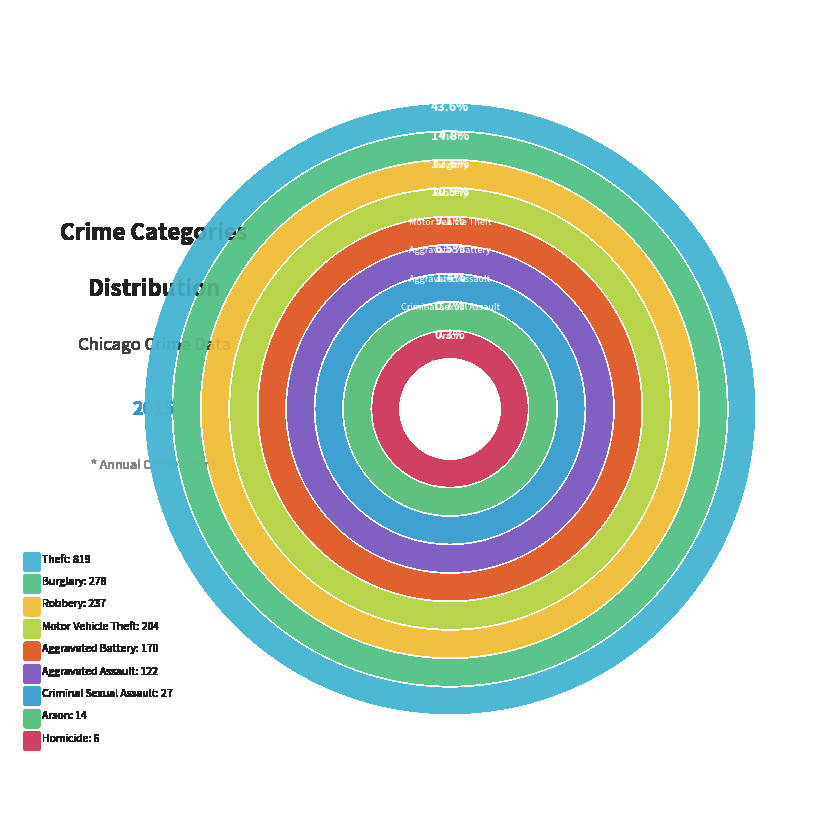

Is it true that Criminal Sexual Assault is 1% of the pie?

True